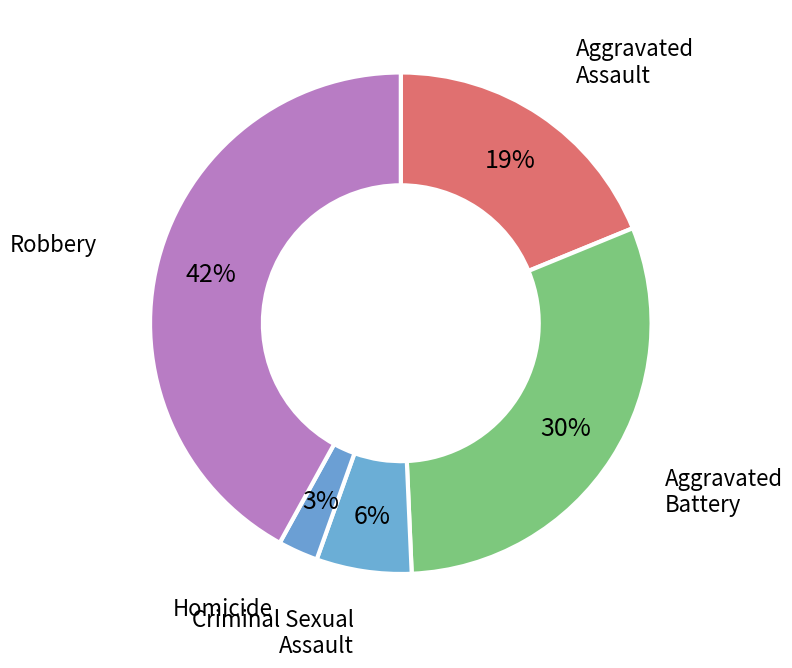

What is the ratio of the value at Homicide to the value at Robbery?

0.1